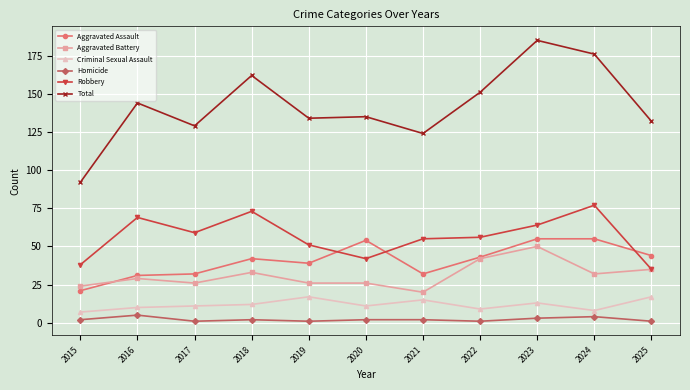

Does the chart have visible grid lines?

Yes